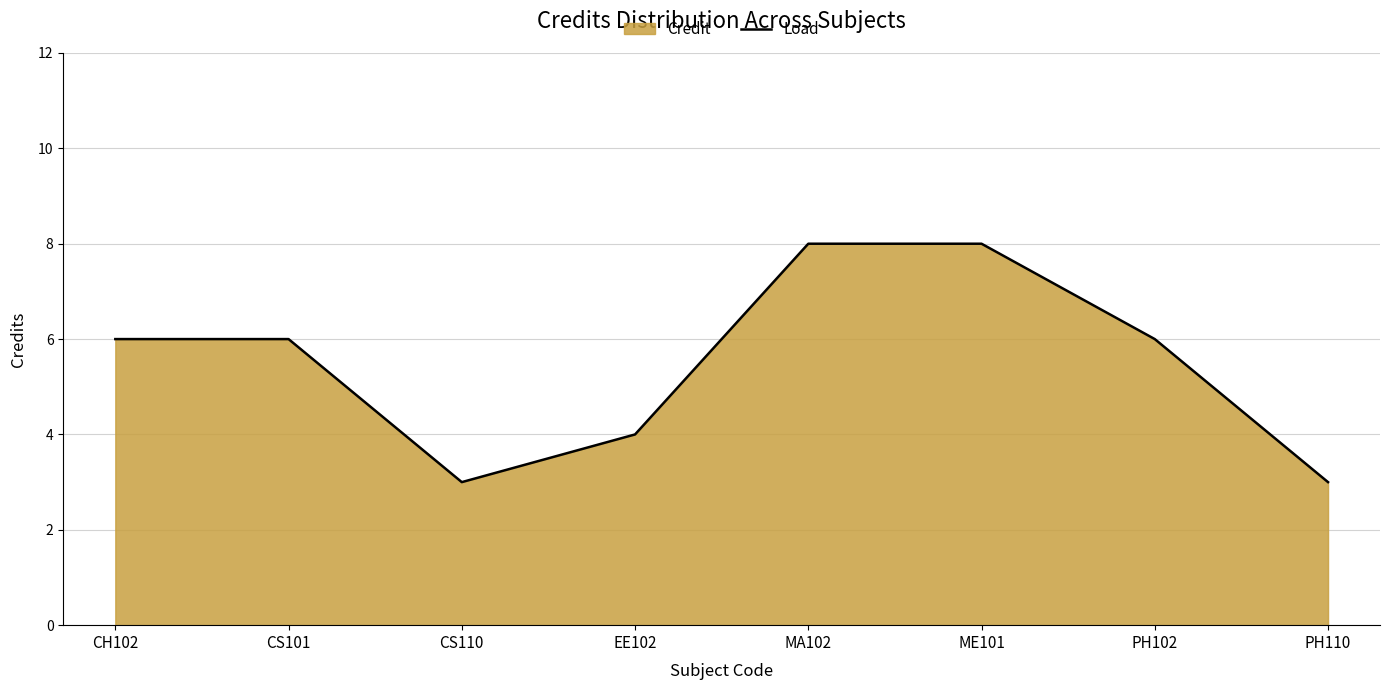

What is the ratio of the value at ME101 to the value at PH102?

1.3